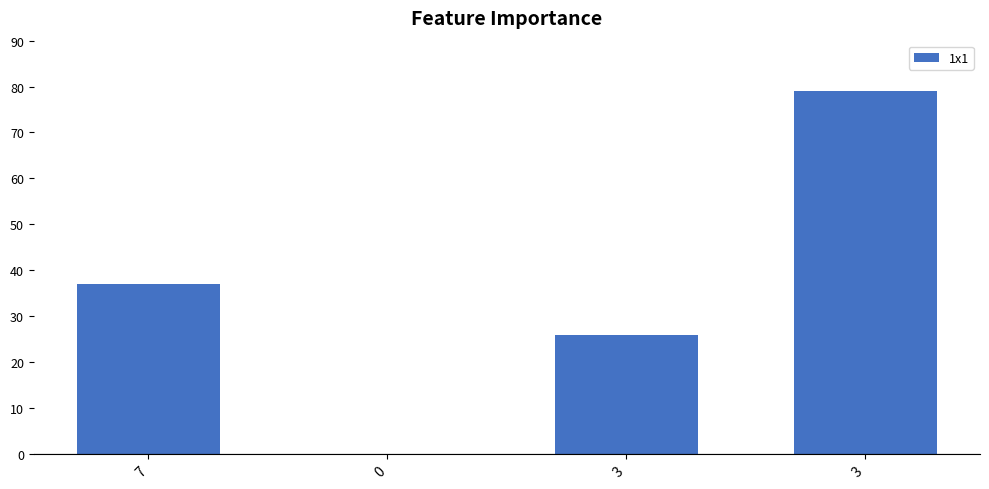

How many data points does each series have?

4